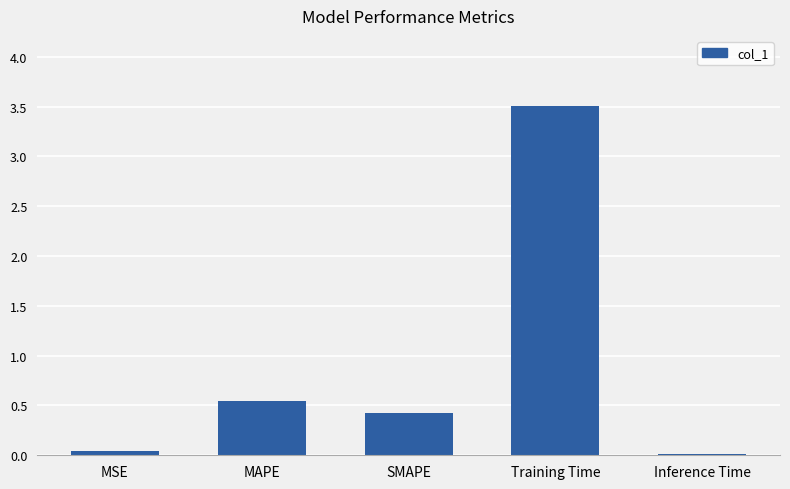

Which category has the highest value across all series?

Training Time